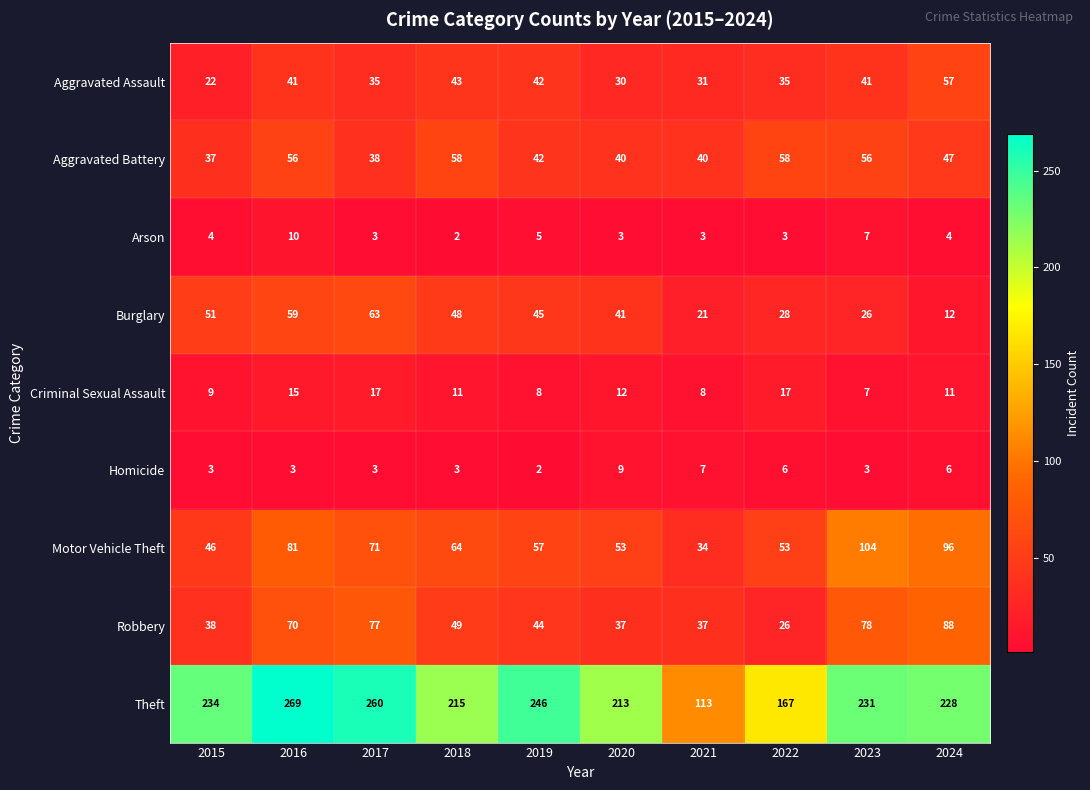

Where does the Burglary series first go above 45?

2015